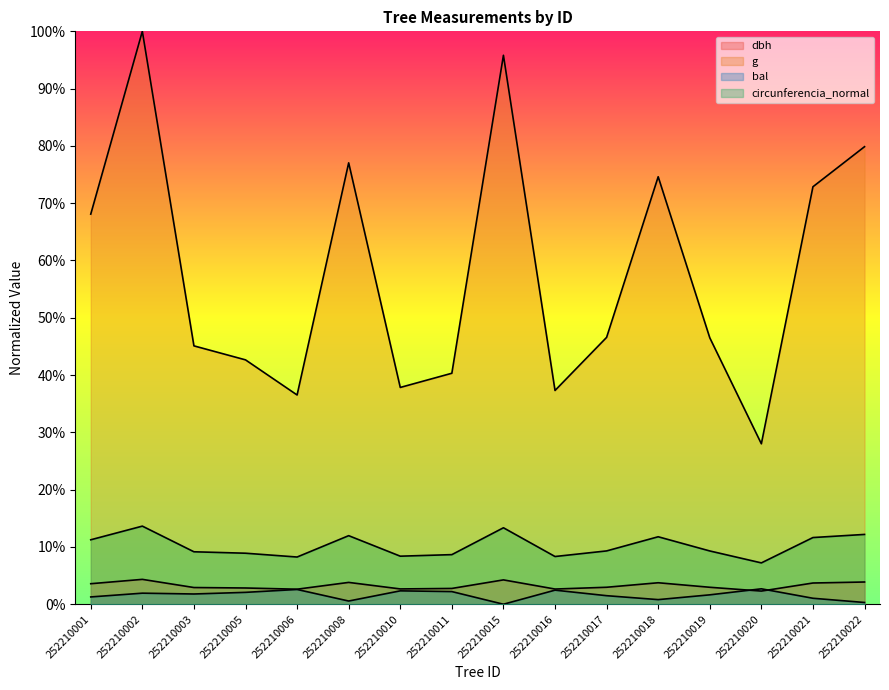

Which series has the largest total across all categories?

g